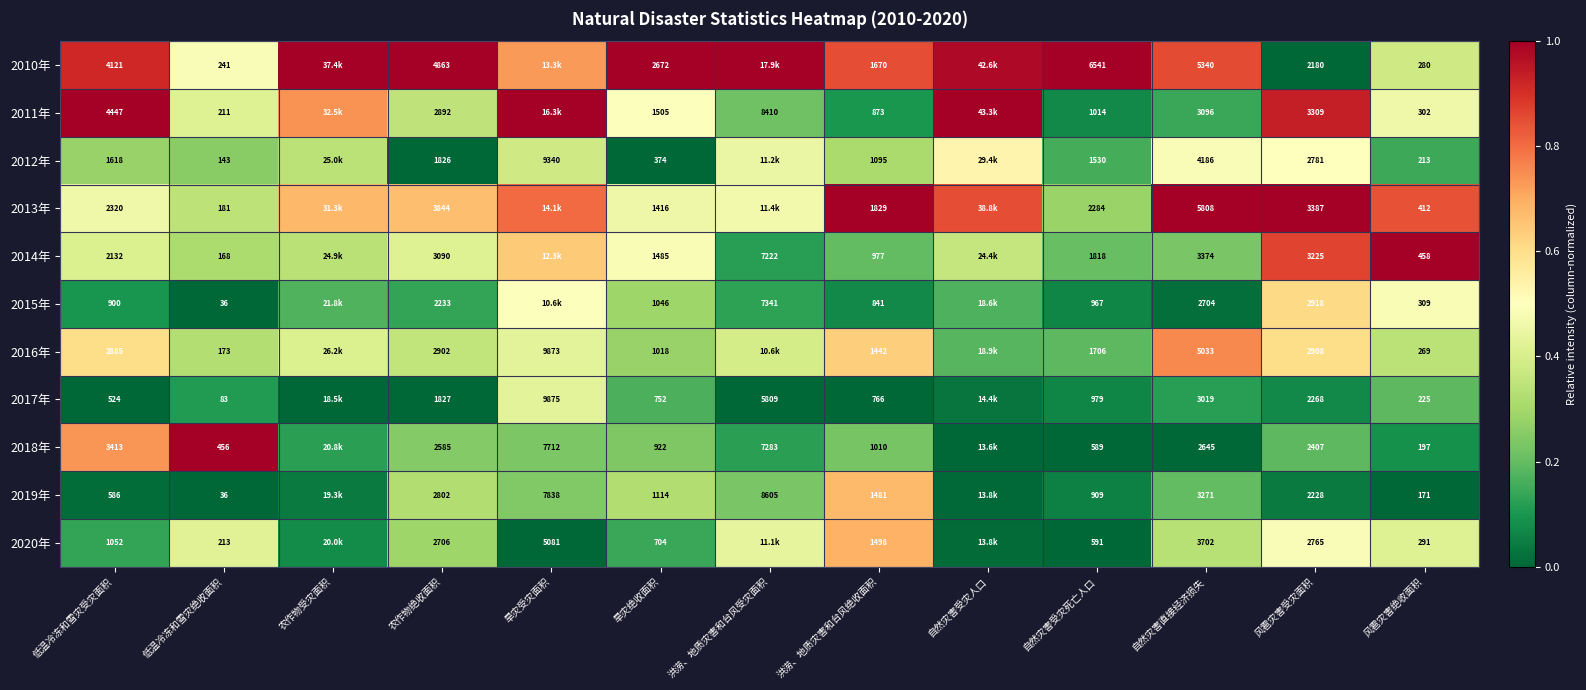

Is it true that 2020年 equals 0.0 at 旱灾受灾面积?

True